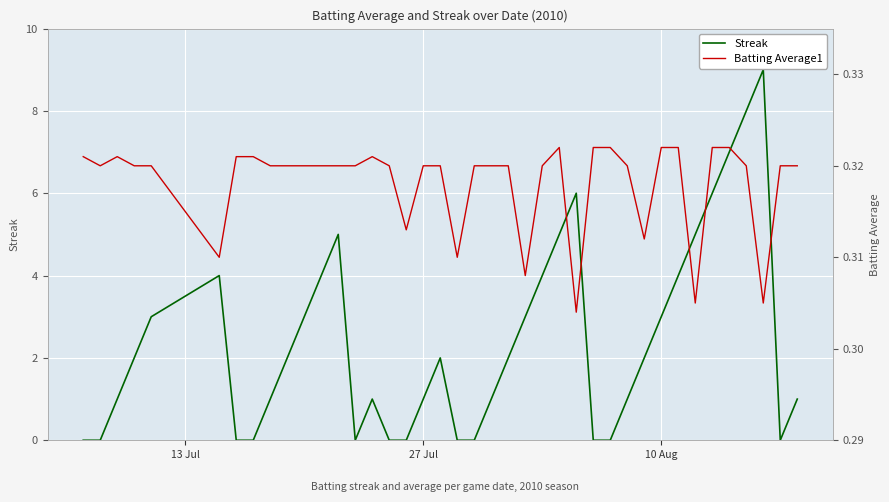

How many series are shown in this chart?

2